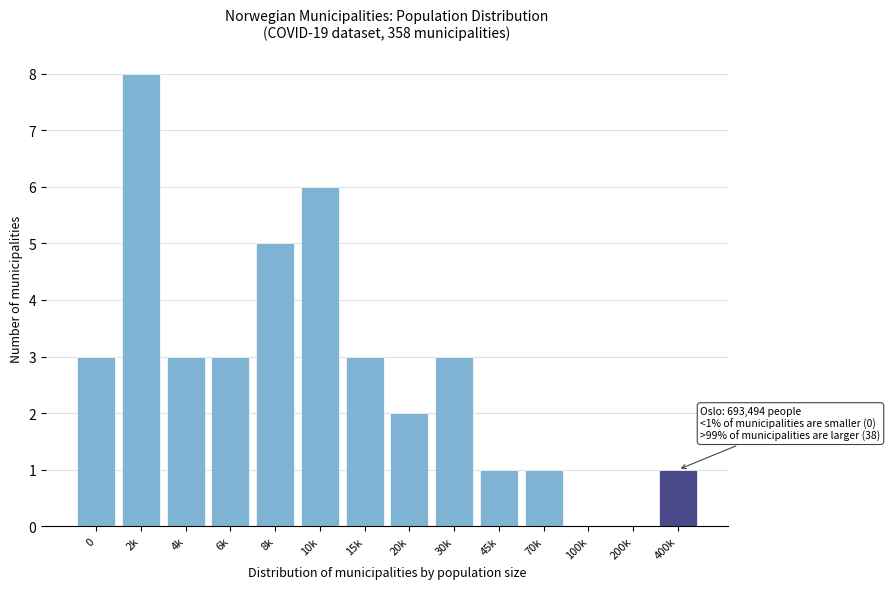

Reading right to left, transcribe all the data shown in this chart.

400k=1	200k=0	100k=0	70k=1	45k=1	30k=3	20k=2	15k=3	10k=6	8k=5	6k=3	4k=3	2k=8	0=3